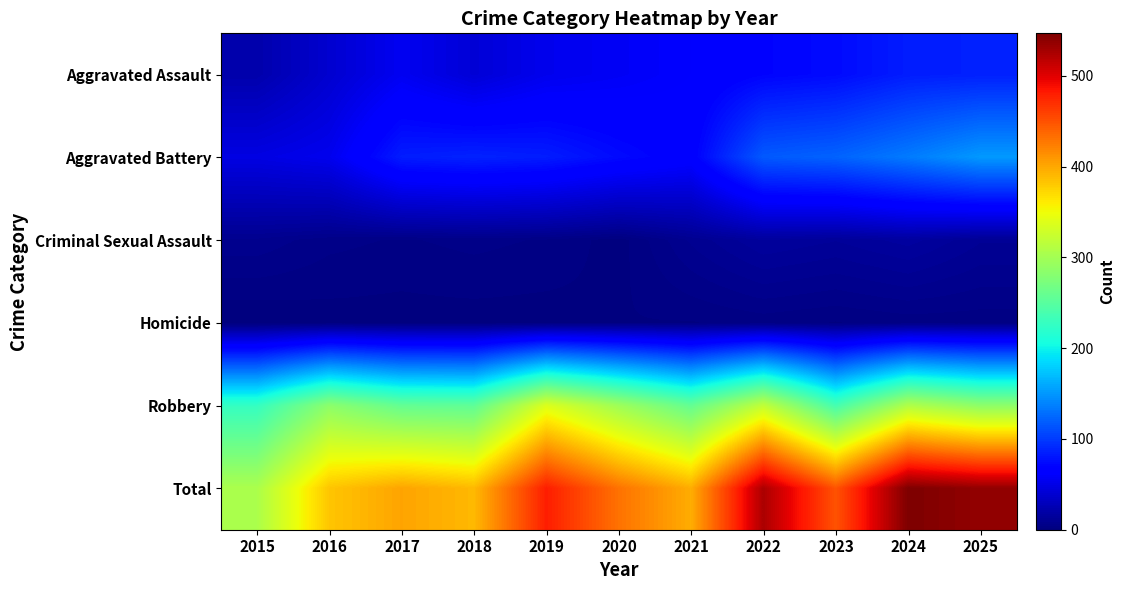

At 2022, list the series in order from largest to smallest.

Total, Robbery, Aggravated Battery, Aggravated Assault, Criminal Sexual Assault, Homicide